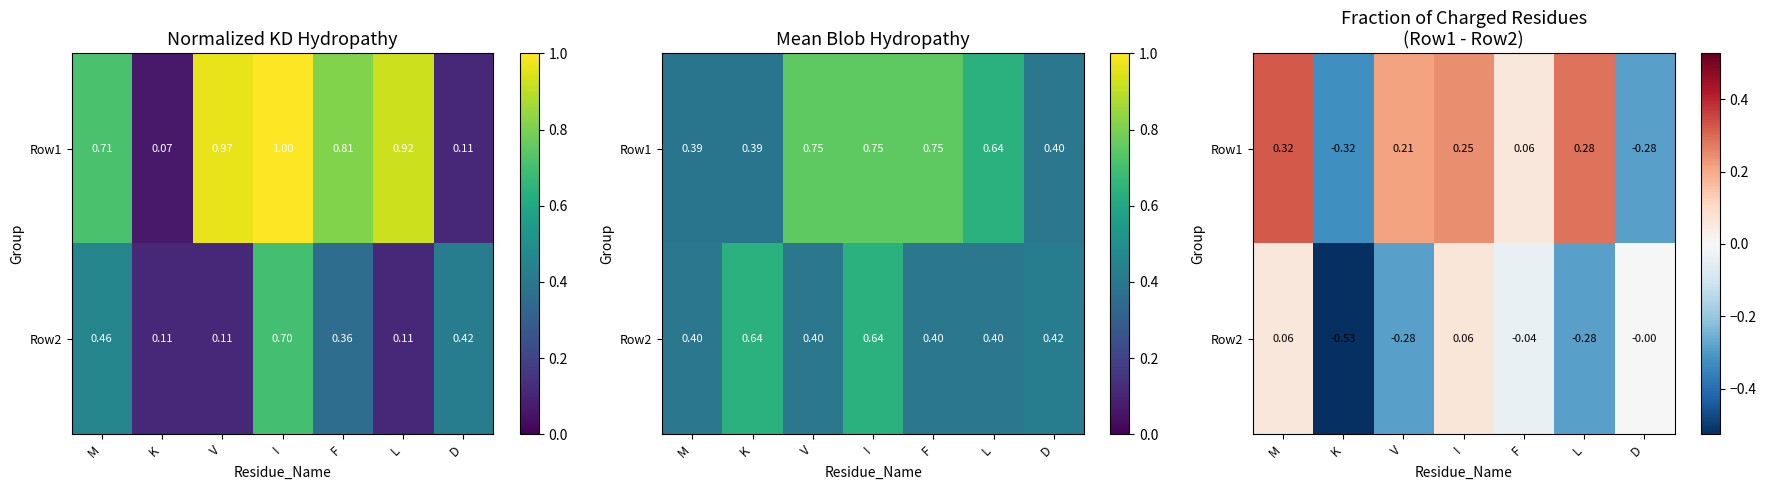

What is the minimum value shown in the chart?

-0.5